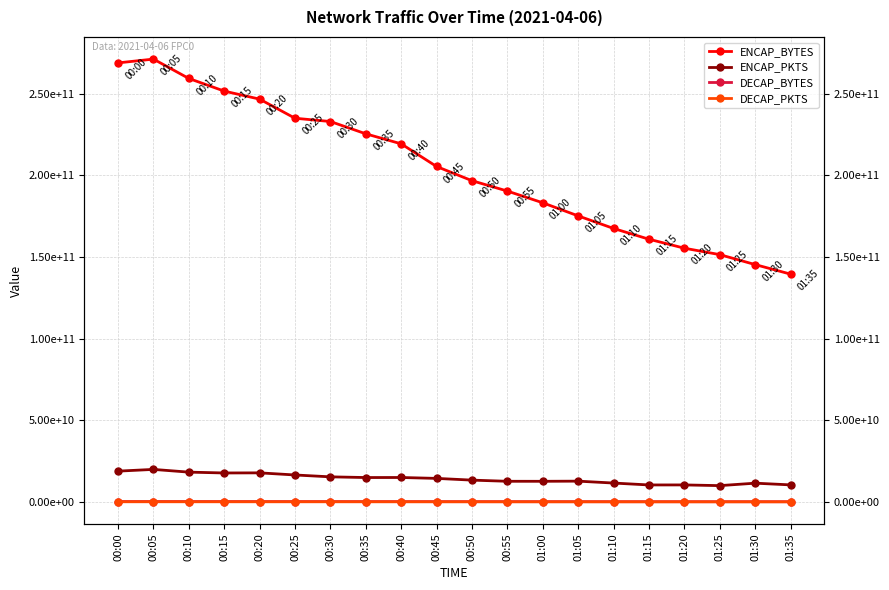

List the series in order of their peak value, highest first.

ENCAP_BYTES, ENCAP_PKTS, DECAP_BYTES, DECAP_PKTS